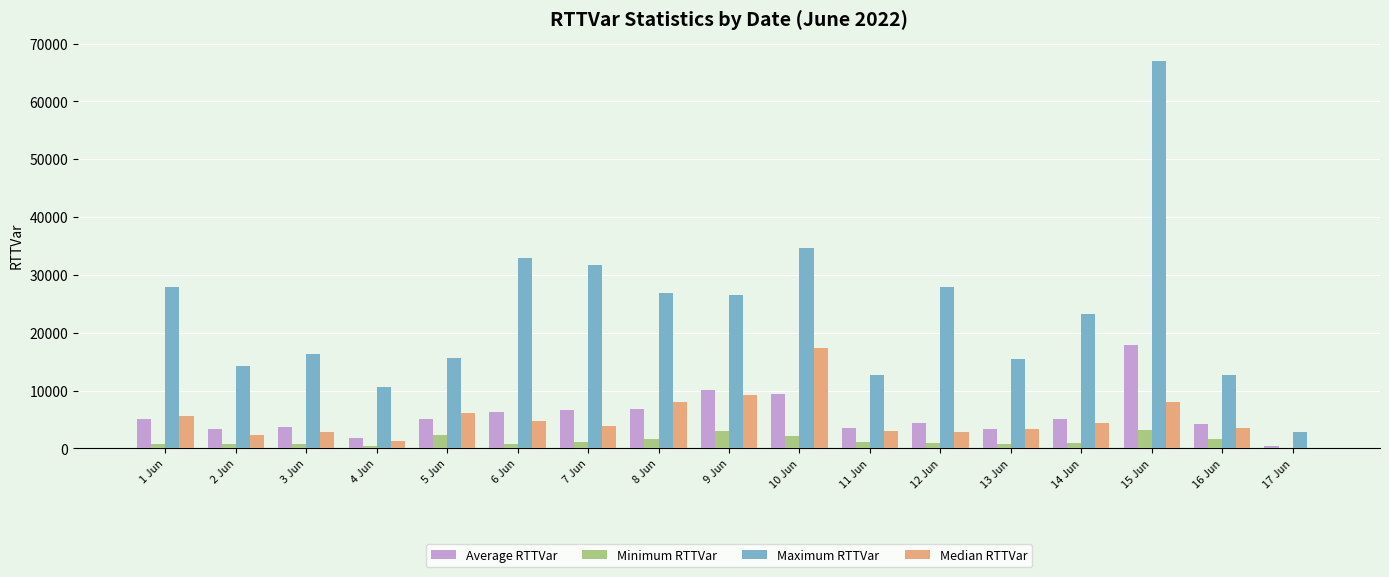

What is the total value across all series at 1 Jun?

39531.1